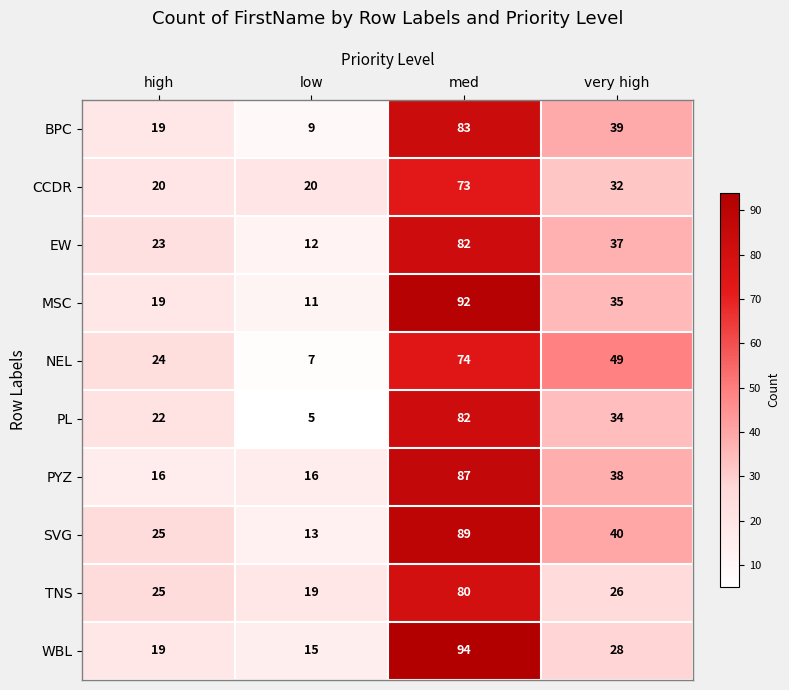

List the labels in order of NEL value, smallest first.

low, high, very high, med